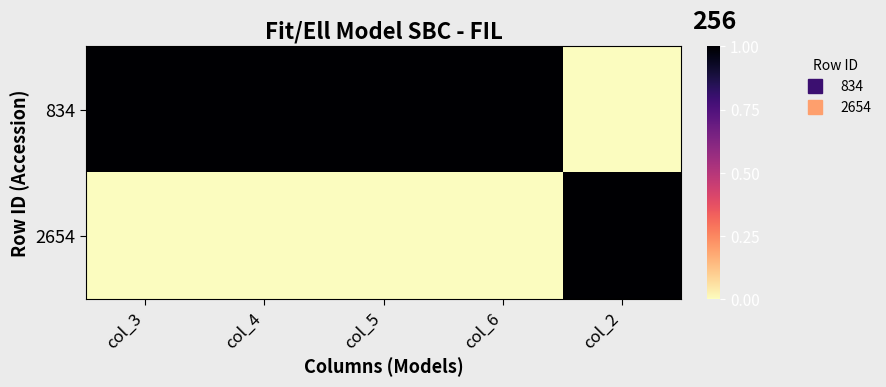

Reading right to left, transcribe all the data shown in this chart.

834: col_2=0	col_6=1	col_5=1	col_4=1	col_3=1
2654: col_2=1	col_6=0	col_5=0	col_4=0	col_3=0